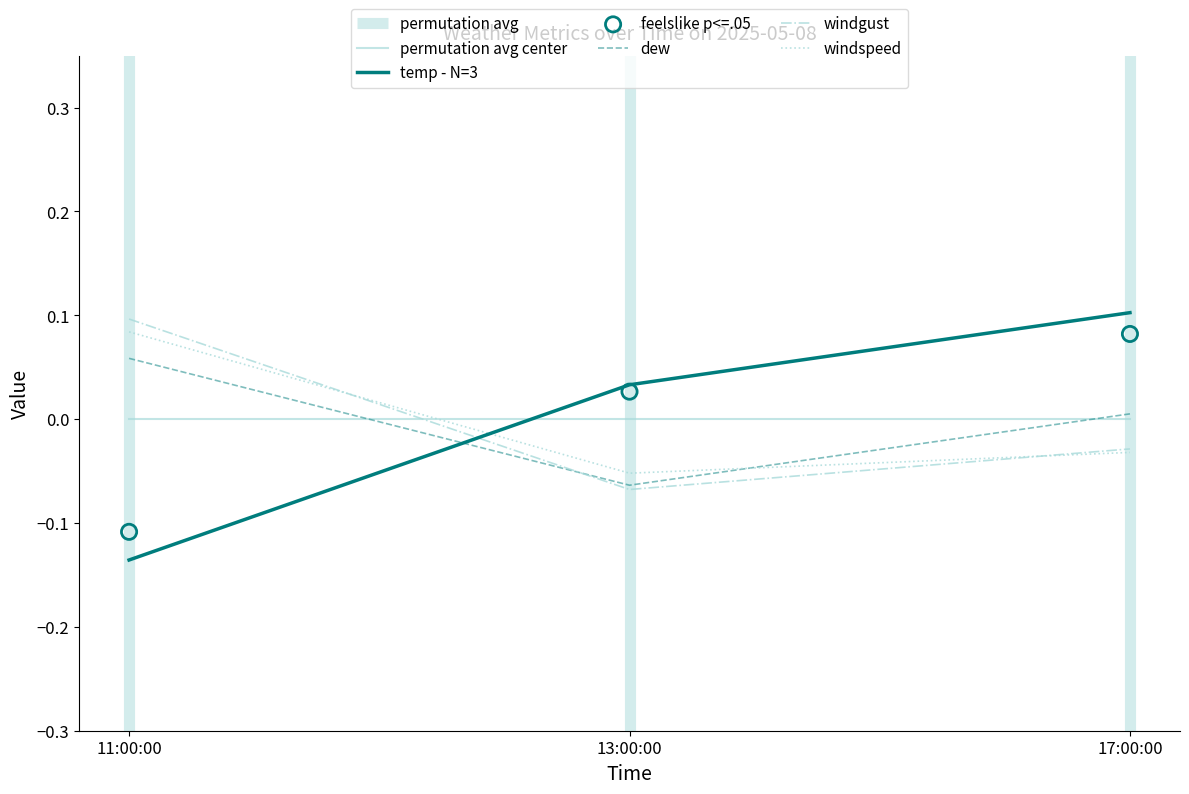

Which series reaches the minimum Y coordinate?

temp - N=3